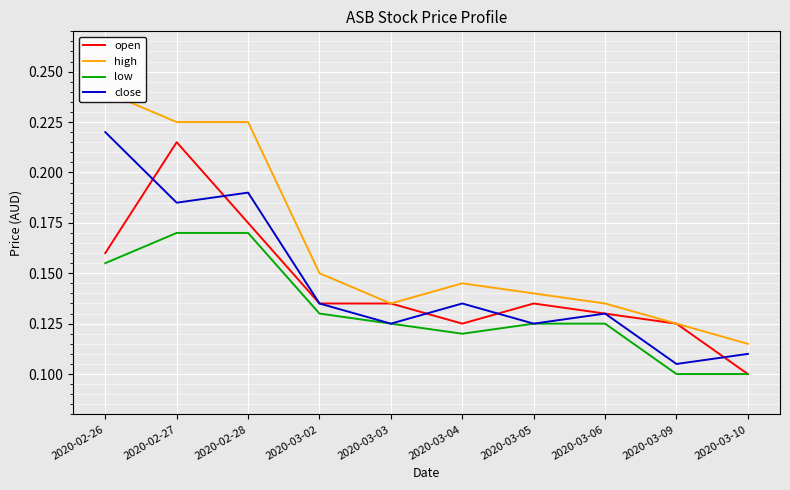

At which label does high reach its peak?

2020-02-26